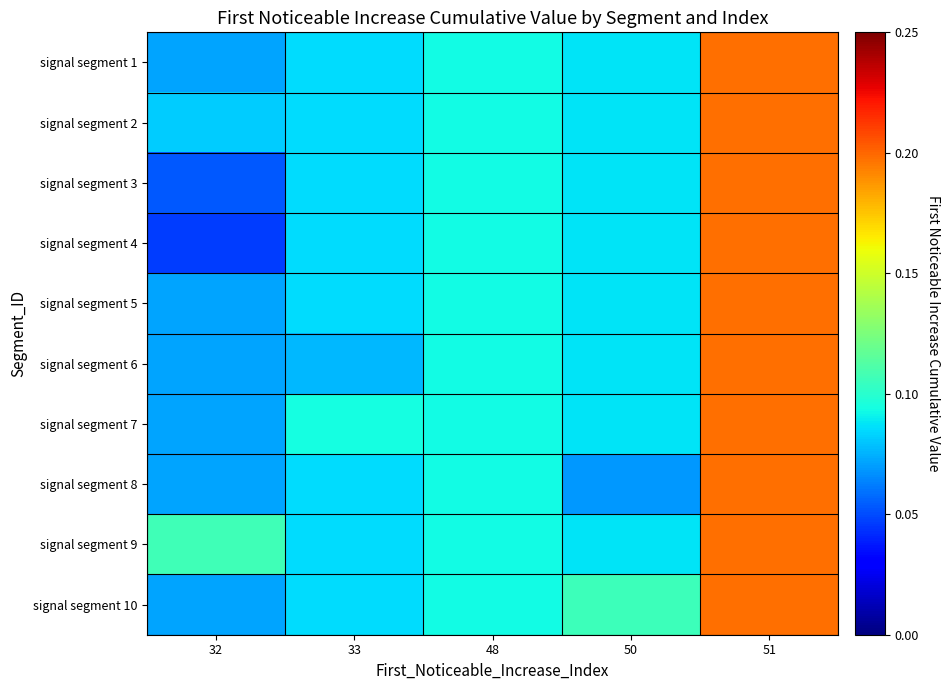

Reading left to right, what are all the values shown in this chart?

signal segment 1: 32=0.1	33=0.1	48=0.1	50=0.1	51=0.2
signal segment 2: 32=0.1	33=0.1	48=0.1	50=0.1	51=0.2
signal segment 3: 32=0.1	33=0.1	48=0.1	50=0.1	51=0.2
signal segment 4: 32=0.0	33=0.1	48=0.1	50=0.1	51=0.2
signal segment 5: 32=0.1	33=0.1	48=0.1	50=0.1	51=0.2
signal segment 6: 32=0.1	33=0.1	48=0.1	50=0.1	51=0.2
signal segment 7: 32=0.1	33=0.1	48=0.1	50=0.1	51=0.2
signal segment 8: 32=0.1	33=0.1	48=0.1	50=0.1	51=0.2
signal segment 9: 32=0.1	33=0.1	48=0.1	50=0.1	51=0.2
signal segment 10: 32=0.1	33=0.1	48=0.1	50=0.1	51=0.2